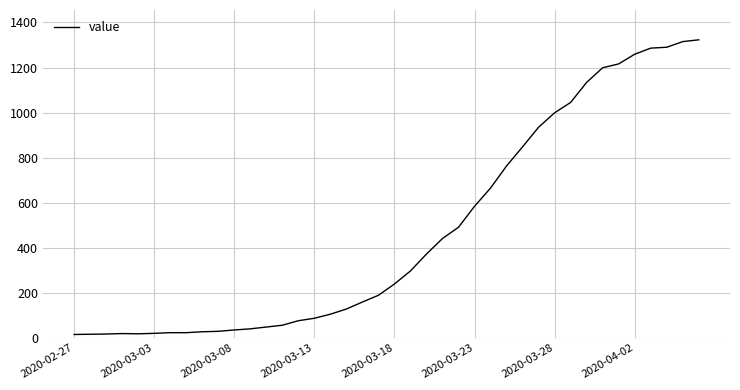

What is the average value?

471